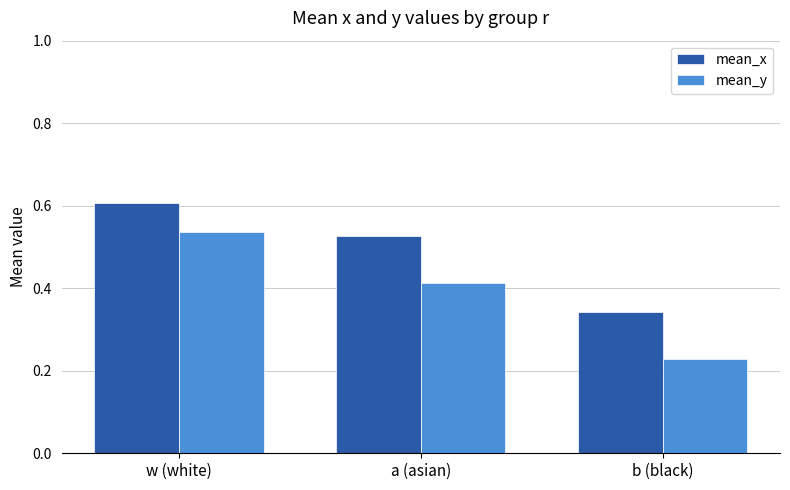

At which category does the chart reach its peak across all series?

w (white)